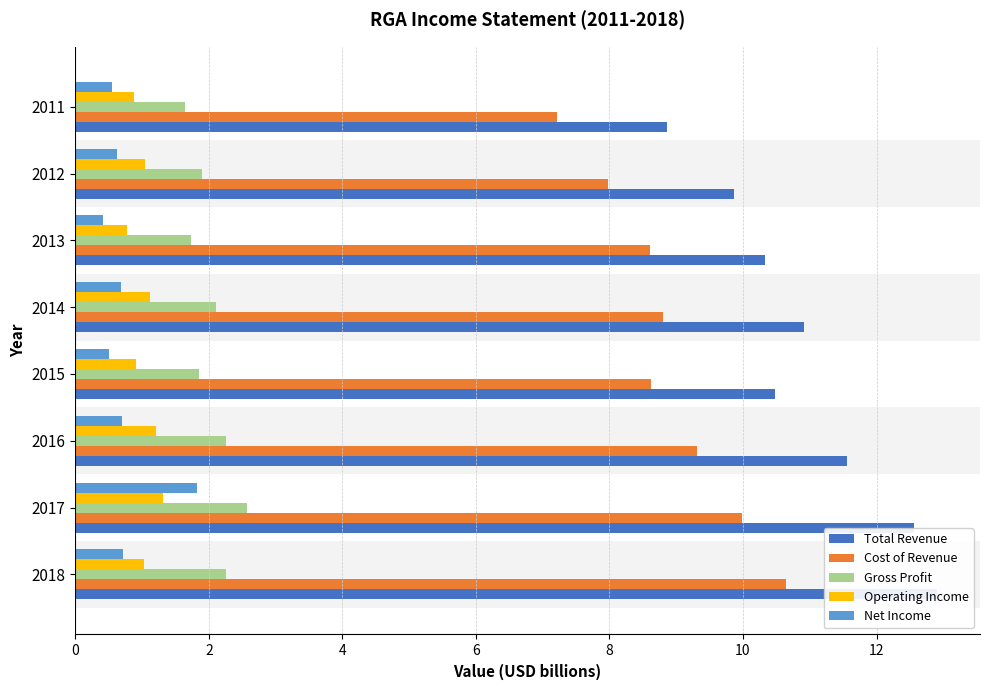

How many bars are there in total?

40